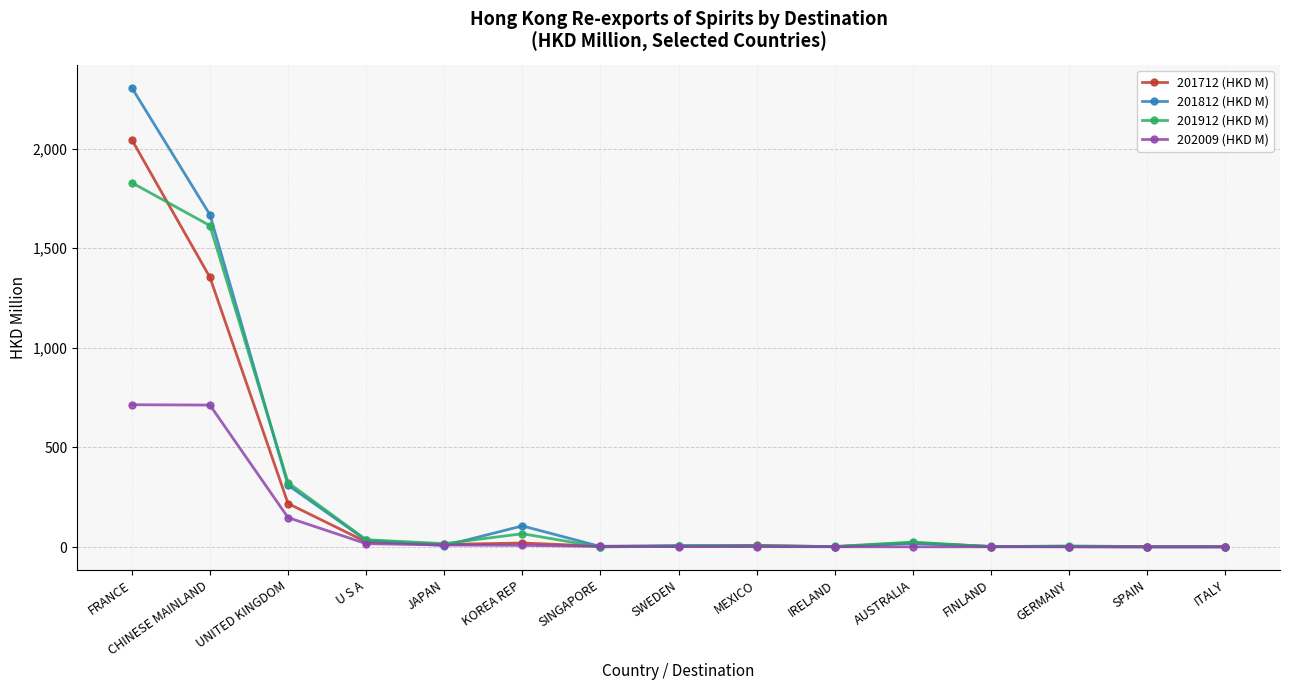

Where do 201712 (HKD M) and 201912 (HKD M) first cross each other?

FRANCE and CHINESE MAINLAND